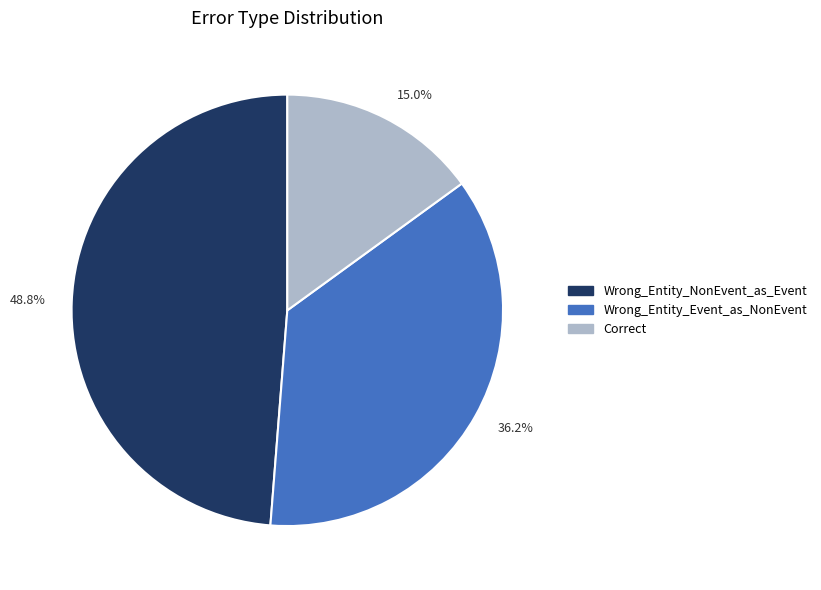

Is there a majority slice in this chart?

No